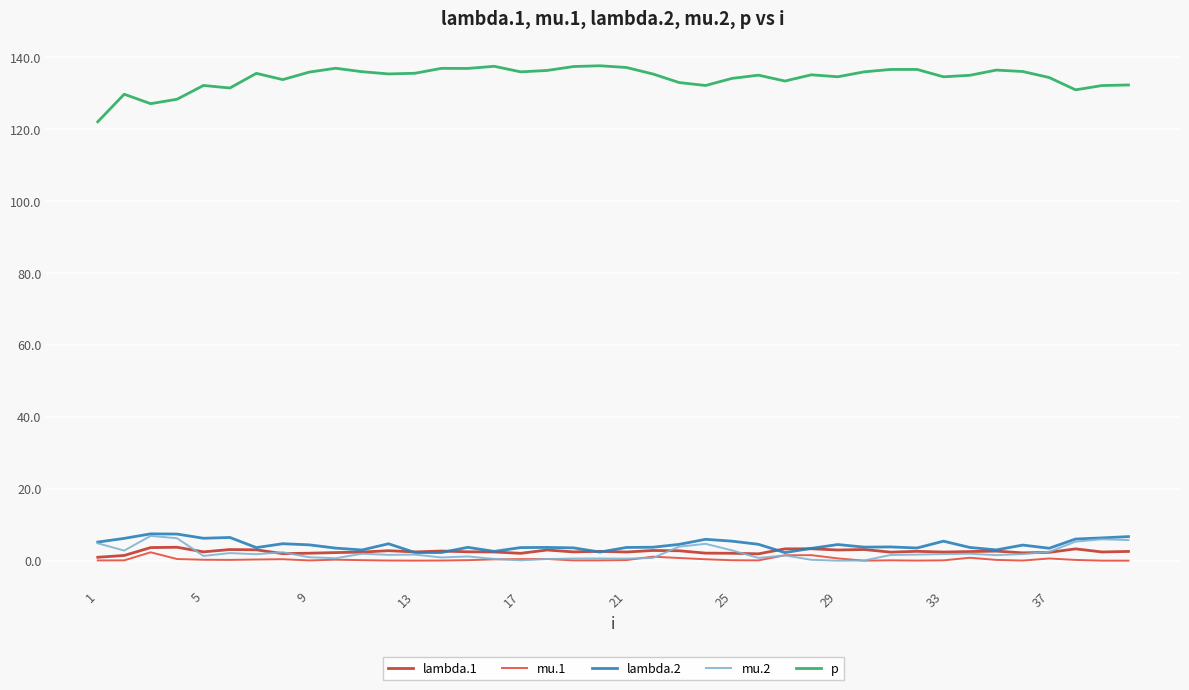

What is the average value of the lambda.2 series?

4.4